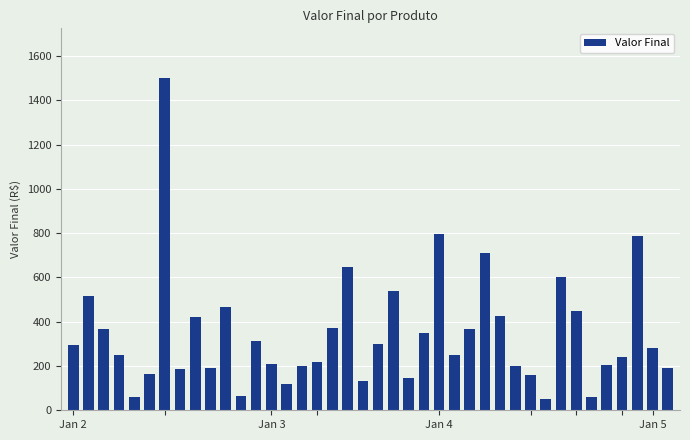

What is the average value?

345